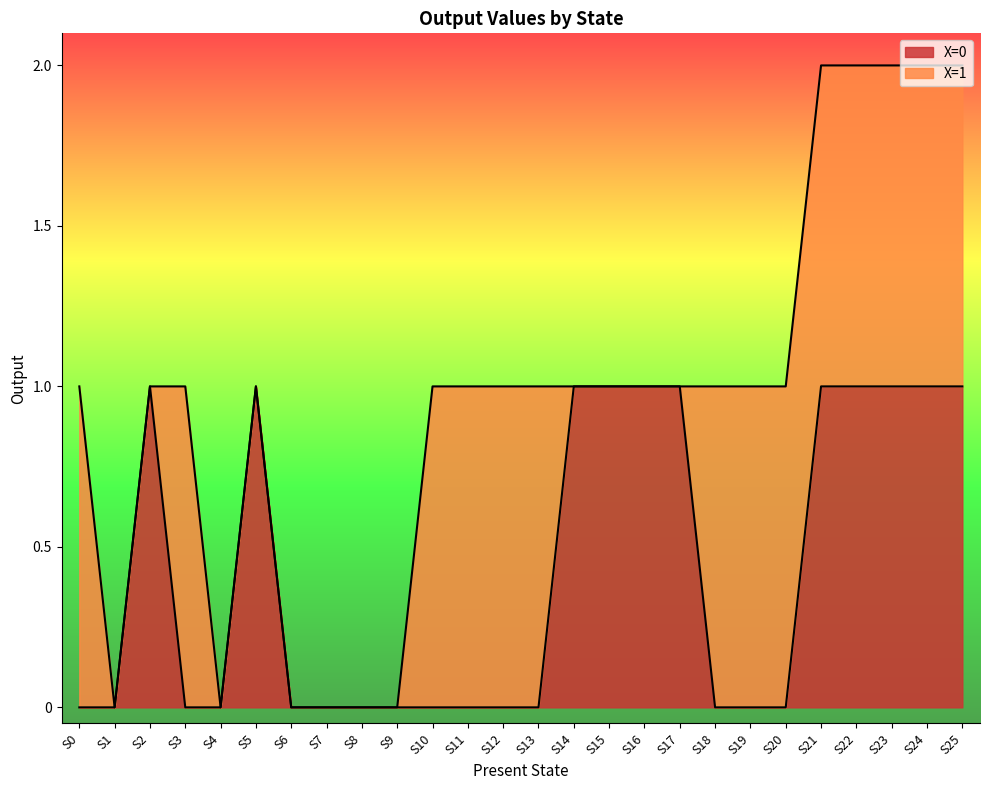

What is the sum of all values?

11